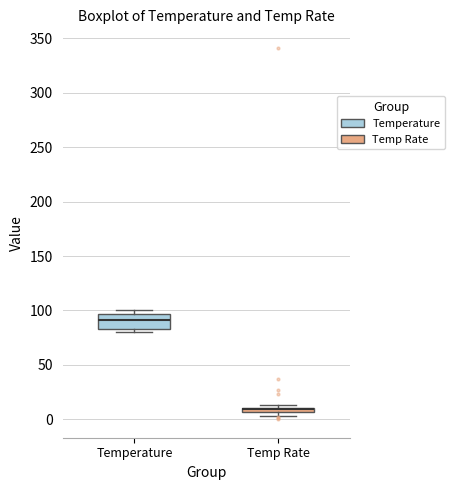

Which box is the tallest, from its lower edge to its upper edge?

Temperature